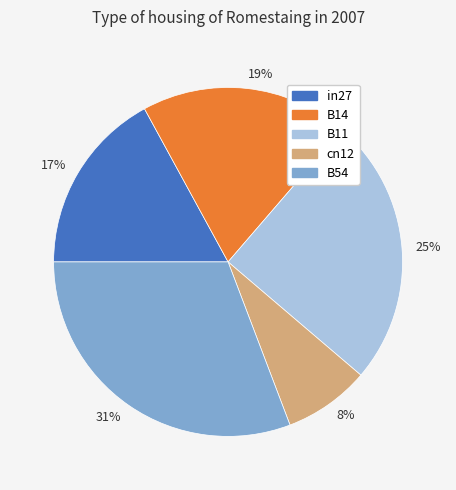

Which slice is the largest?

B54